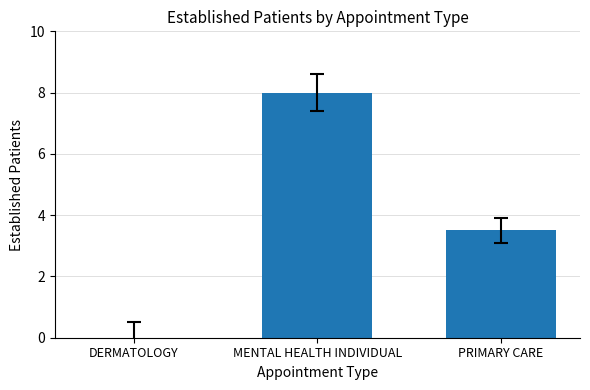

What is the average value?

3.8